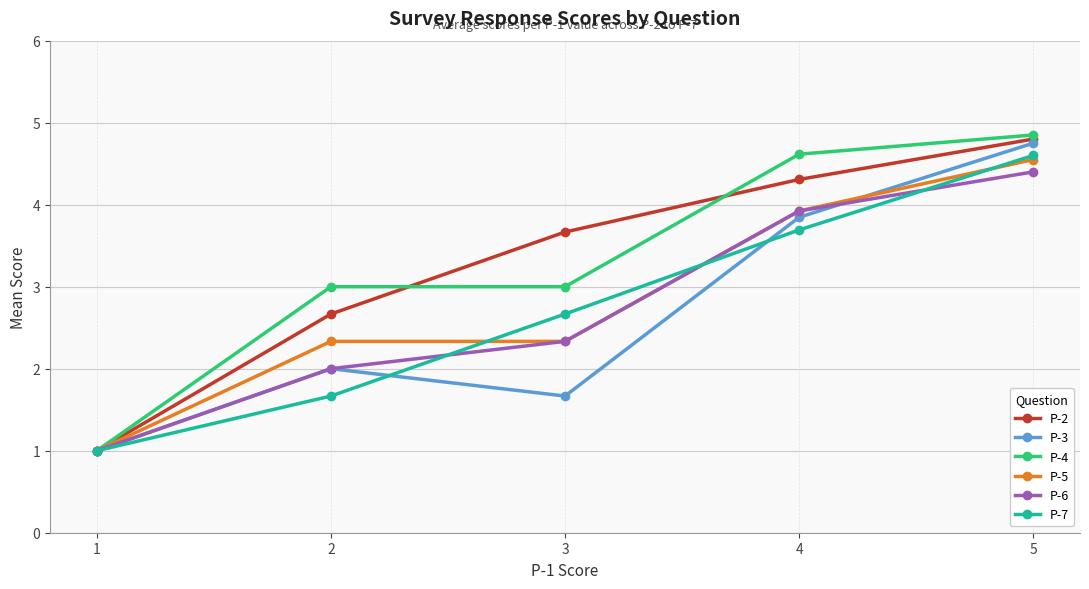

The value of P-6 at 1 is 0.3. True or false?

False